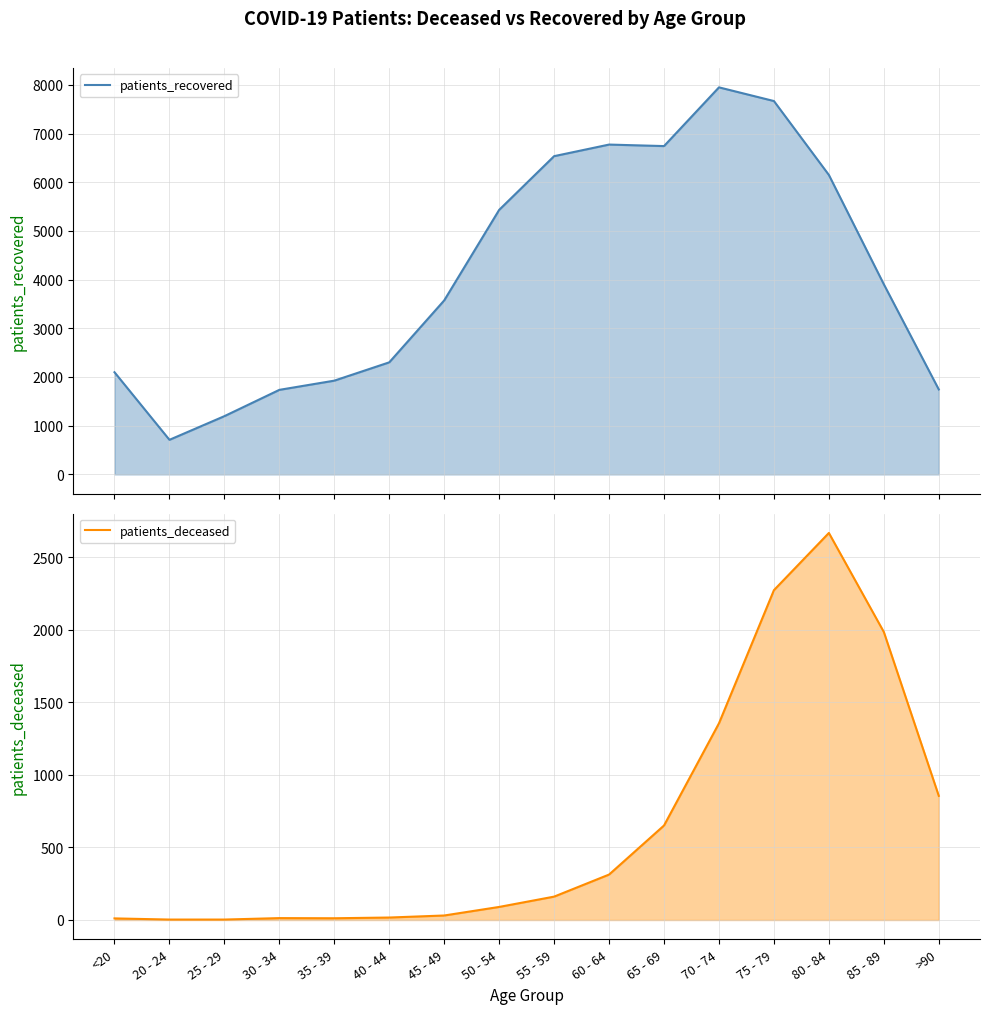

True or false: patients_deceased and patients_recovered cross at least once.

False